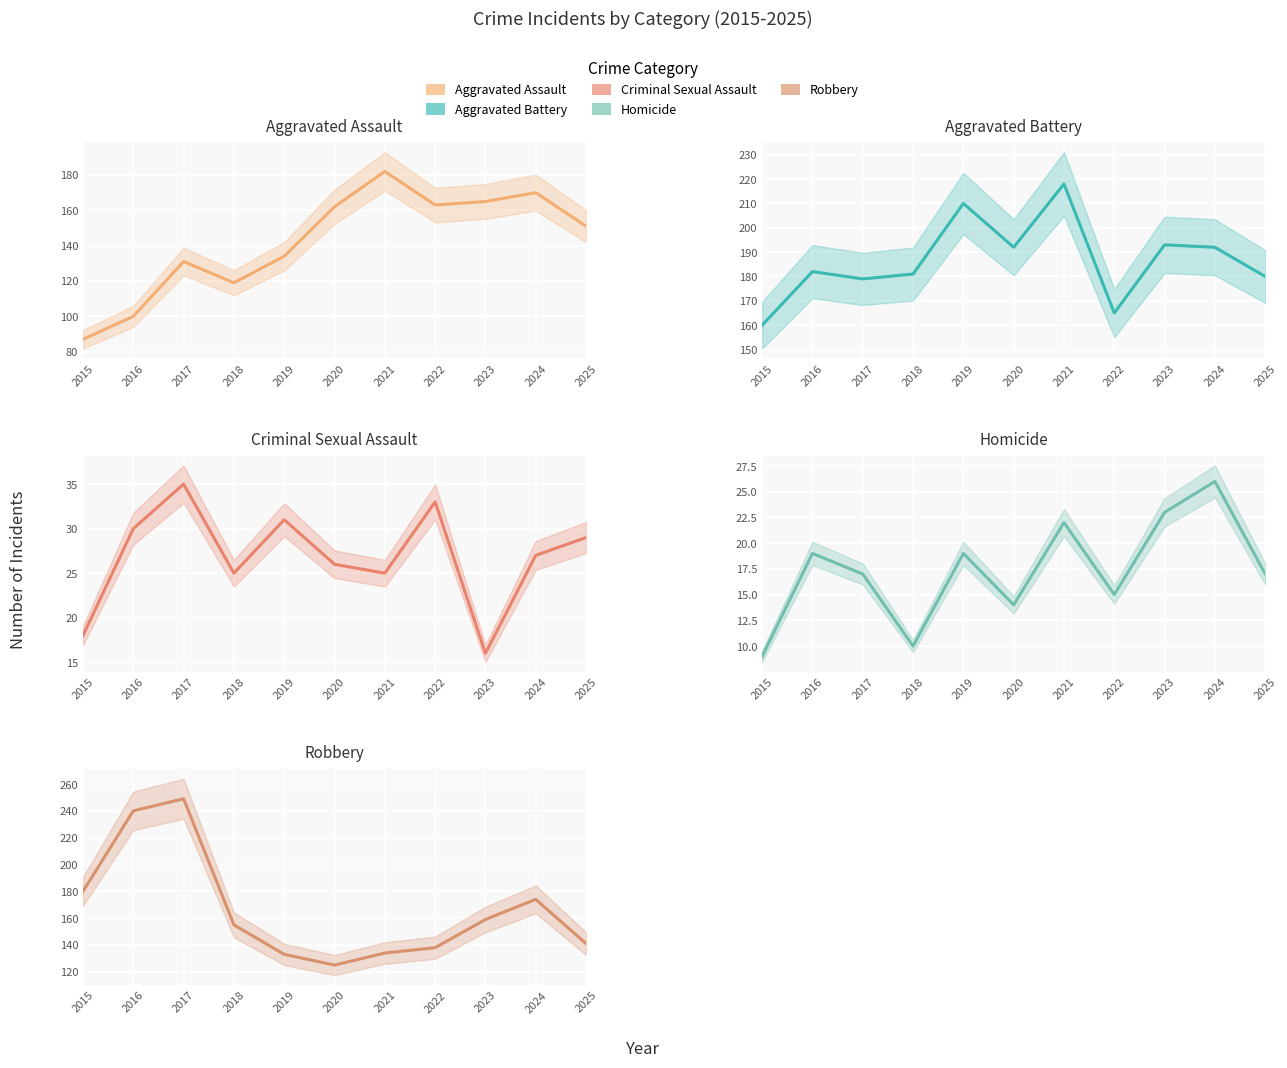

What is the value of the Aggravated Battery point at the 5th from the left?

210